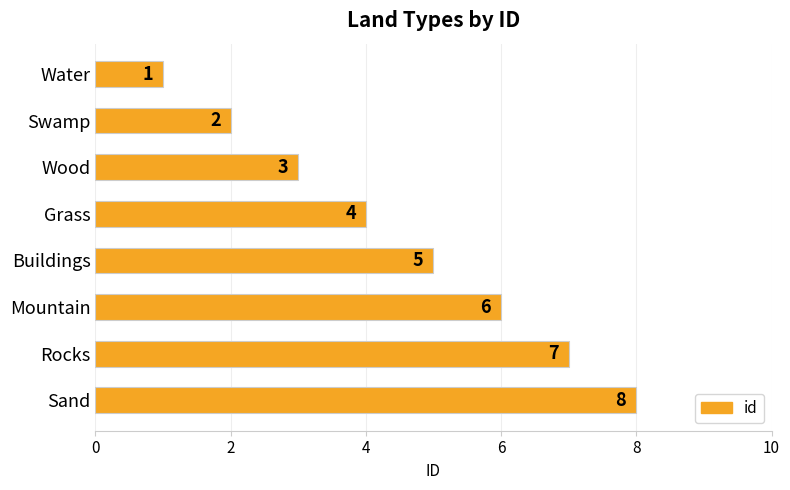

What is the value of the 2nd bar from the top?

2